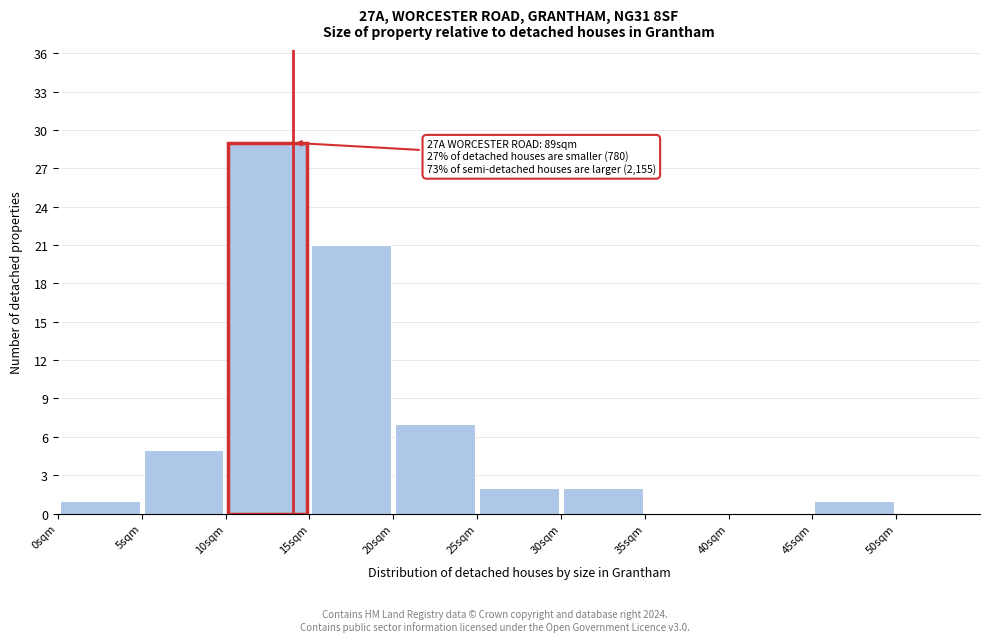

Over which range of the x-axis is the bar tallest?

10 to 15